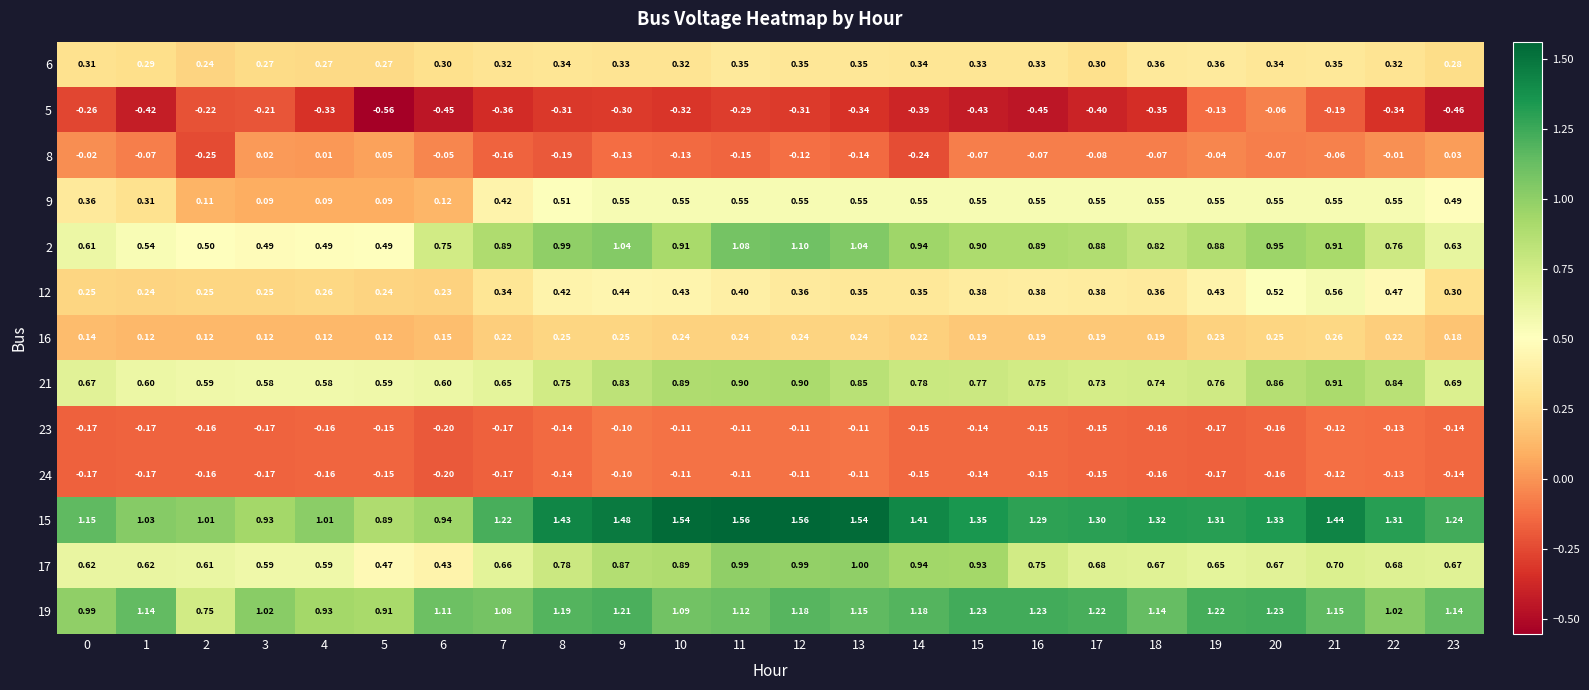

How many series are shown in this chart?

13